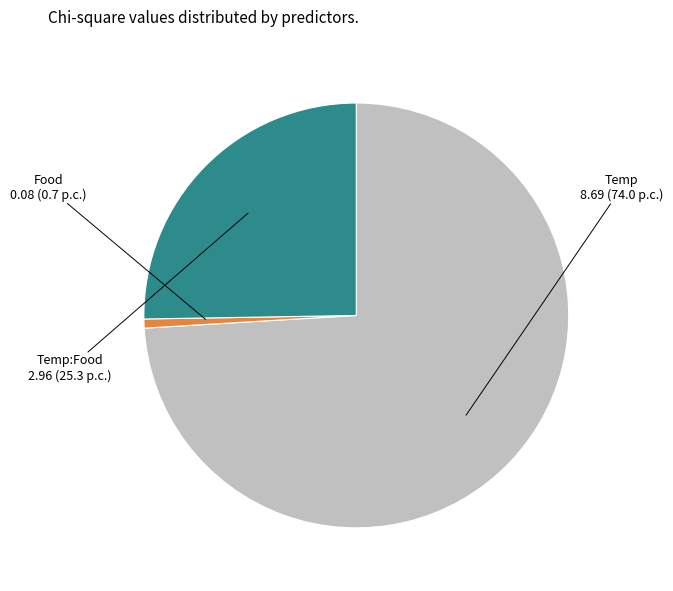

Is it true that Temp is 69% of the pie?

False